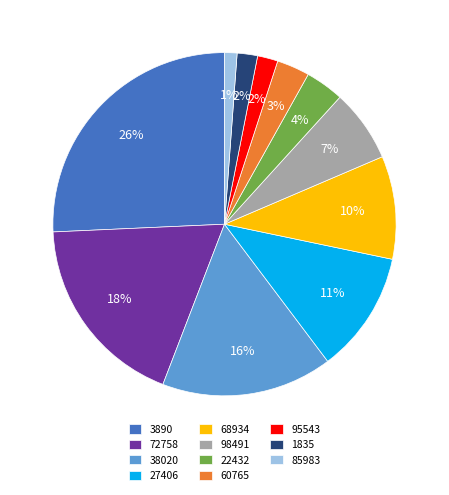

How many segments does this pie chart have?

11